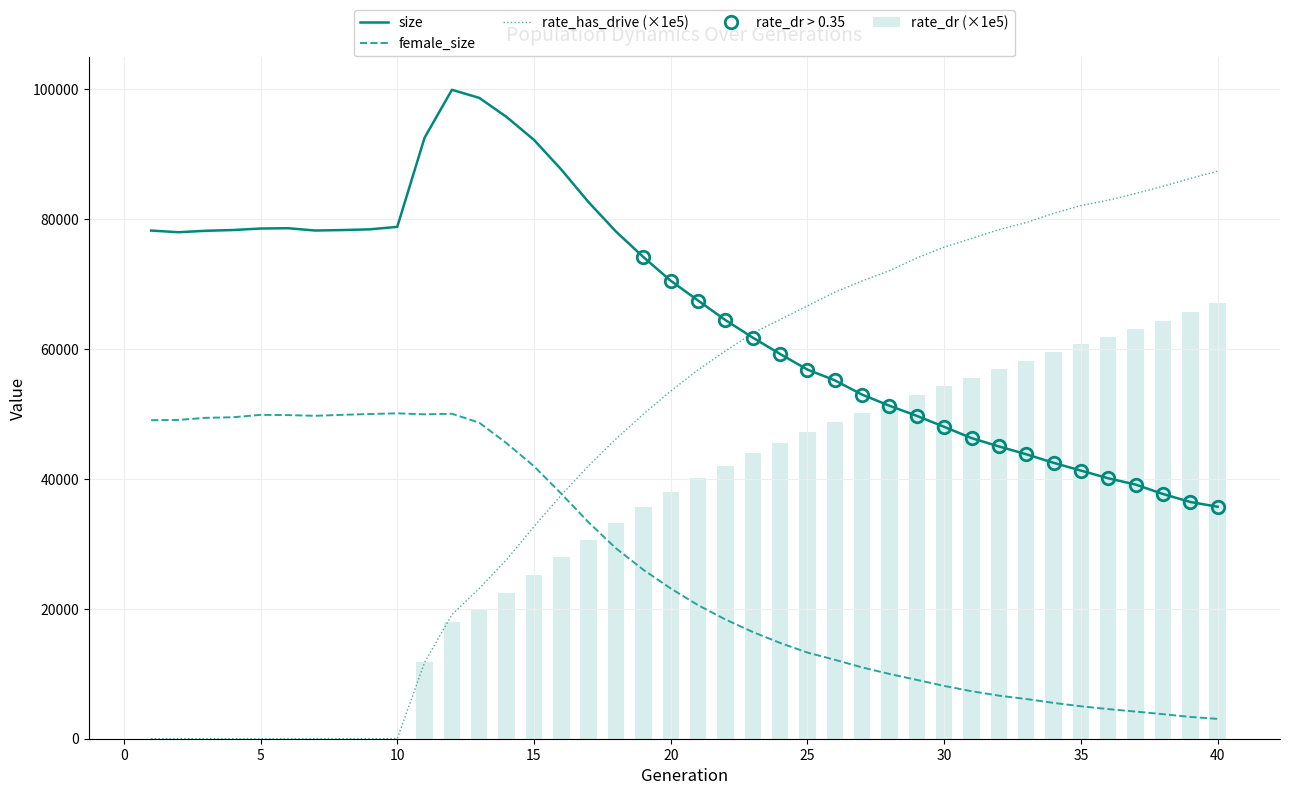

Where is rate_has_drive nearest to the value 43675?

17